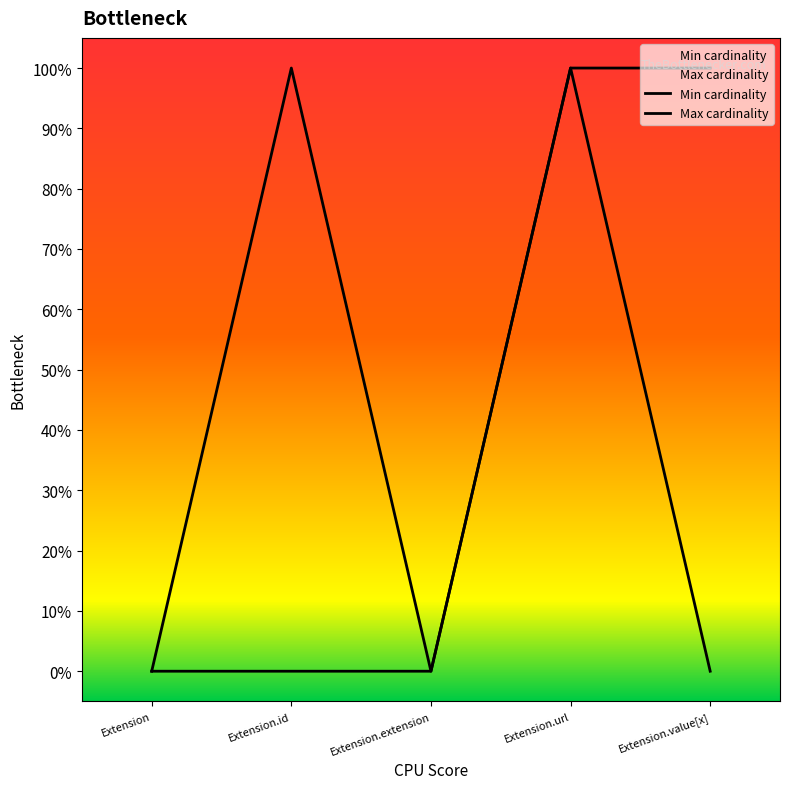

Count the Min cardinality values in the range 0 to 1.

5